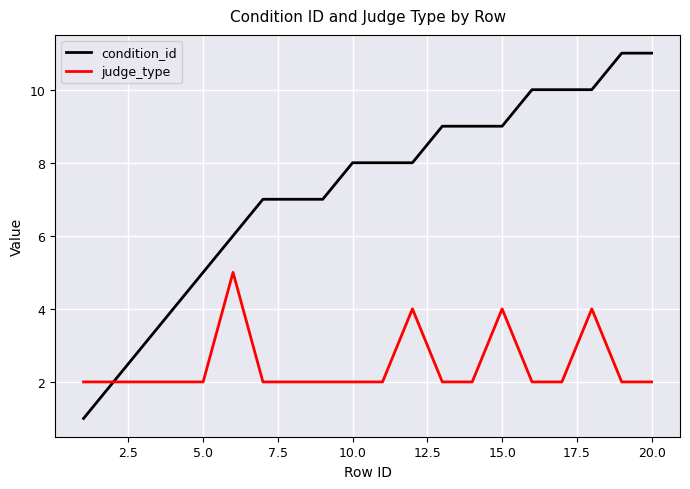

What is the maximum value shown in the chart?

11